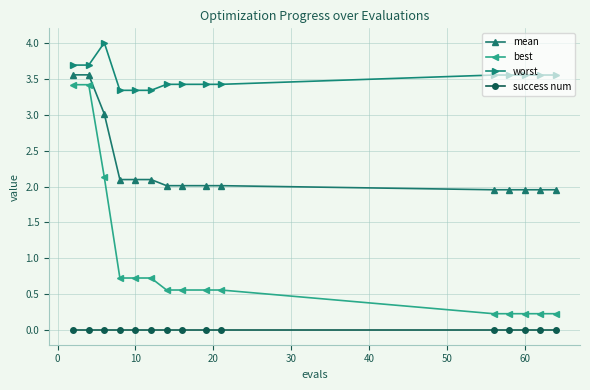

Which series has the largest total across all categories?

worst